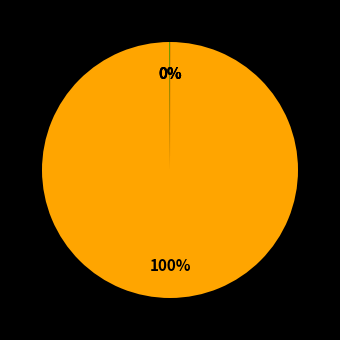

To the nearest percent, what is the average slice percentage?

25%